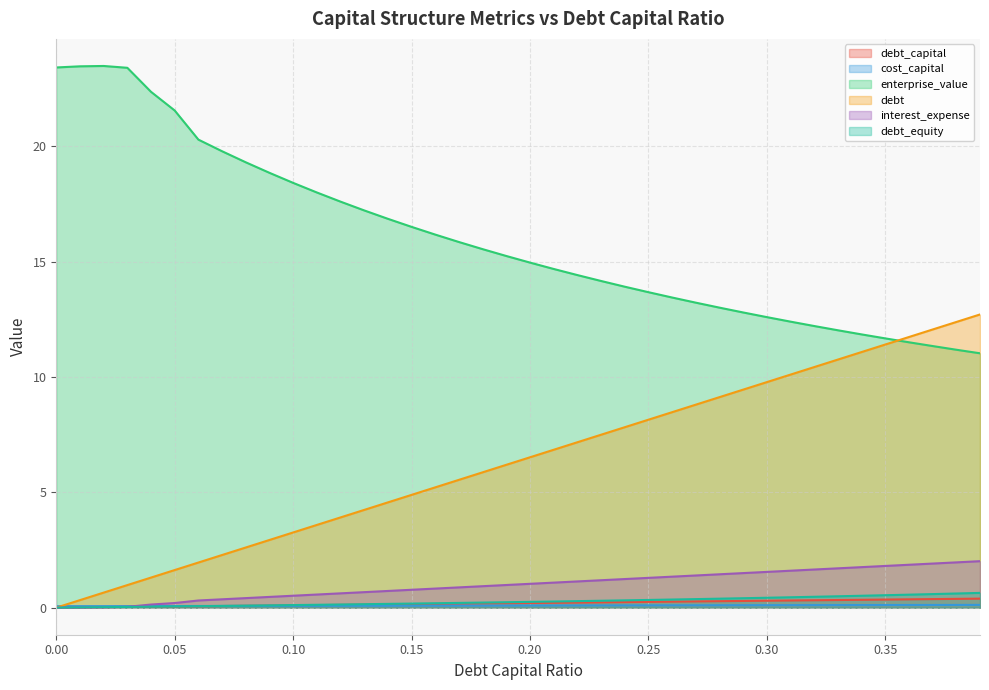

What is the average value of the interest_expense series?

1.0